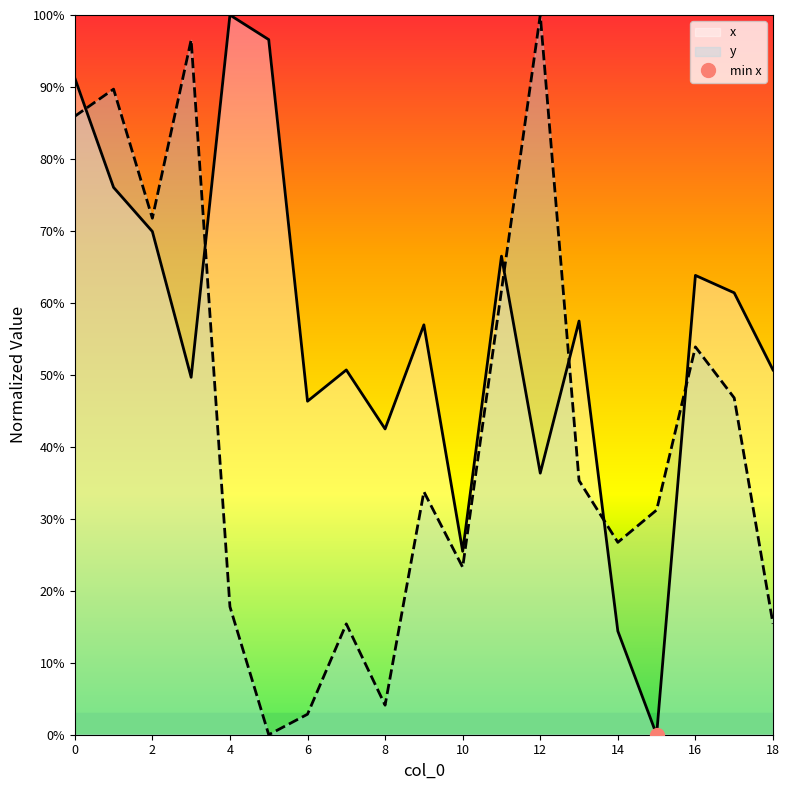

How many data points in y are less than 33?

9